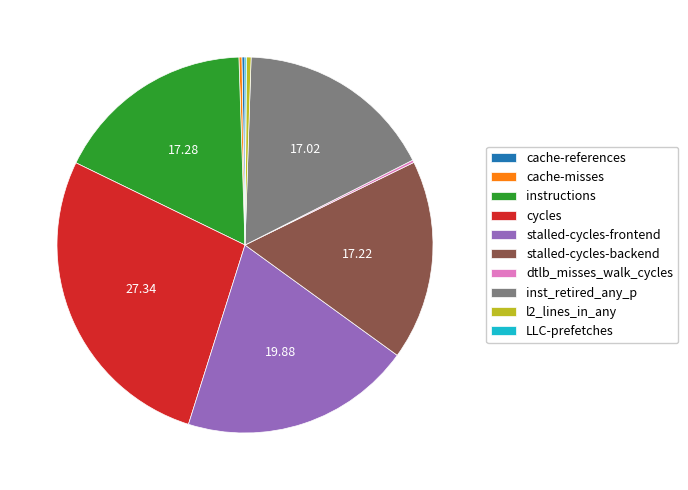

Does any single category account for the majority?

No